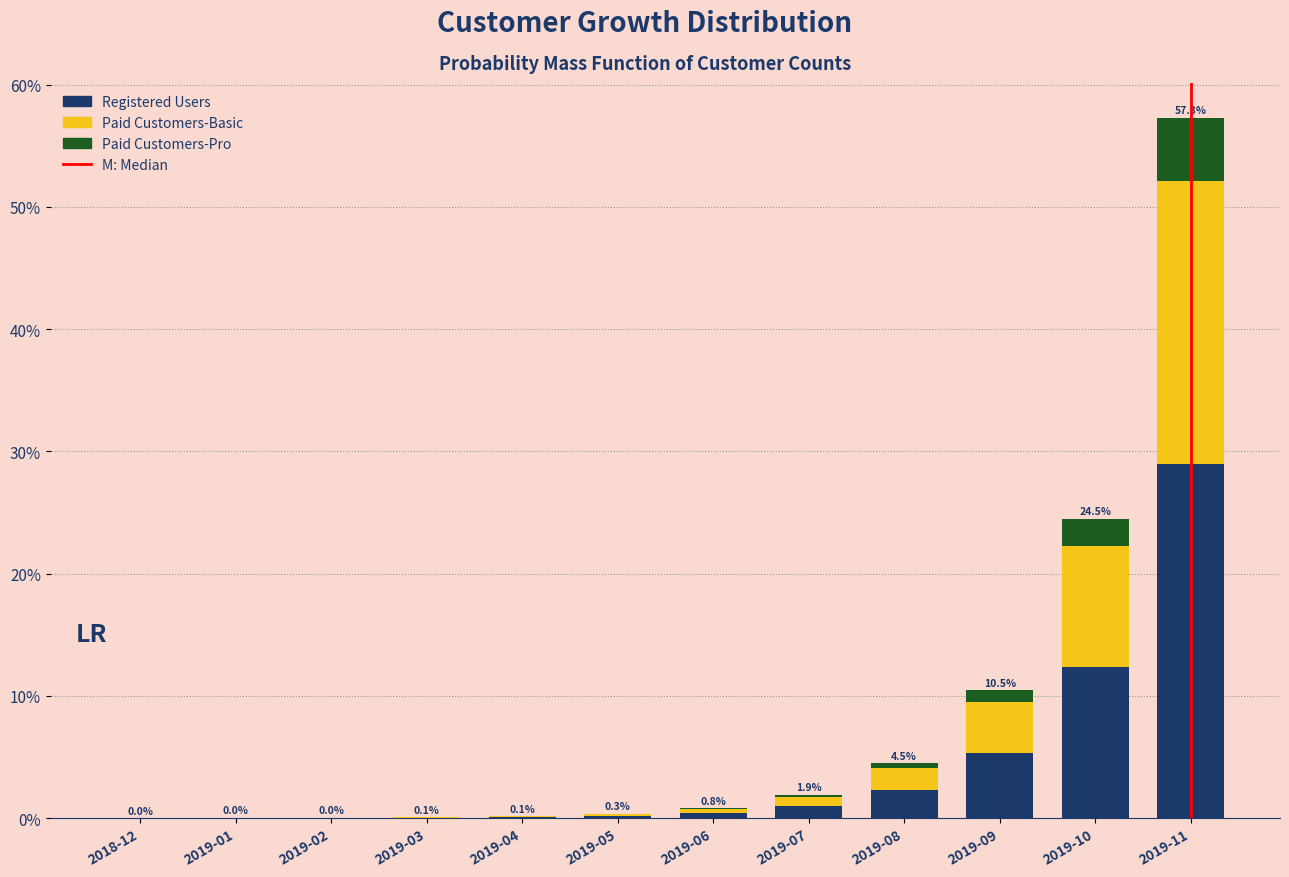

Are the bars horizontal?

No